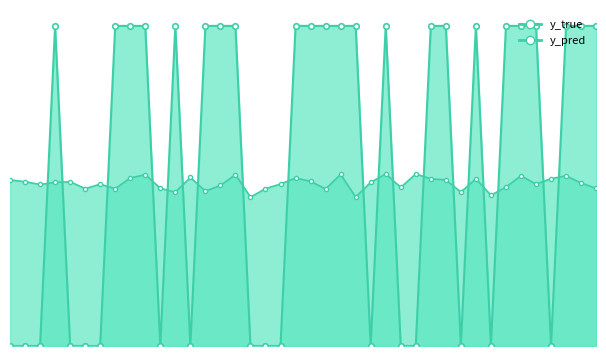

List the series in order of their peak value, highest first.

y_true, y_pred